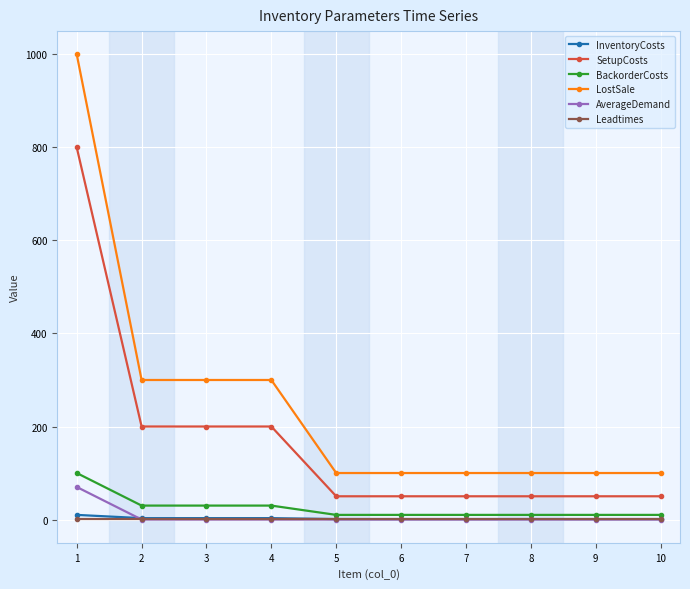

Which series has the largest range (max minus min)?

LostSale